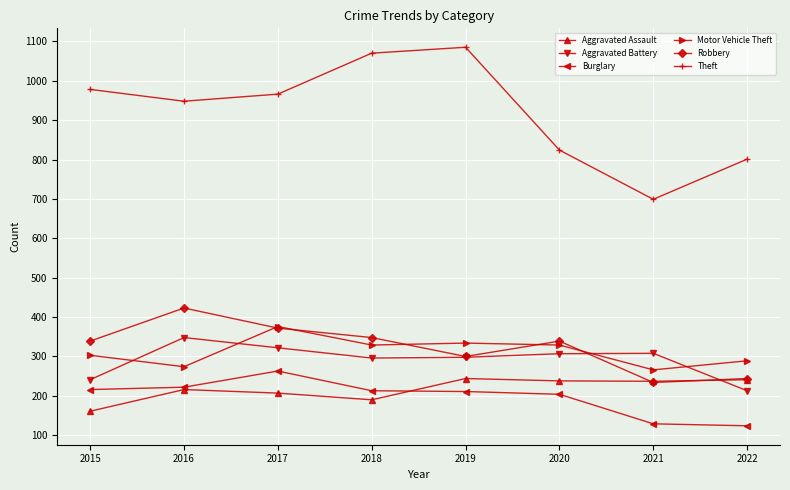

What is the value of the Theft point at the 6th from the left?

824